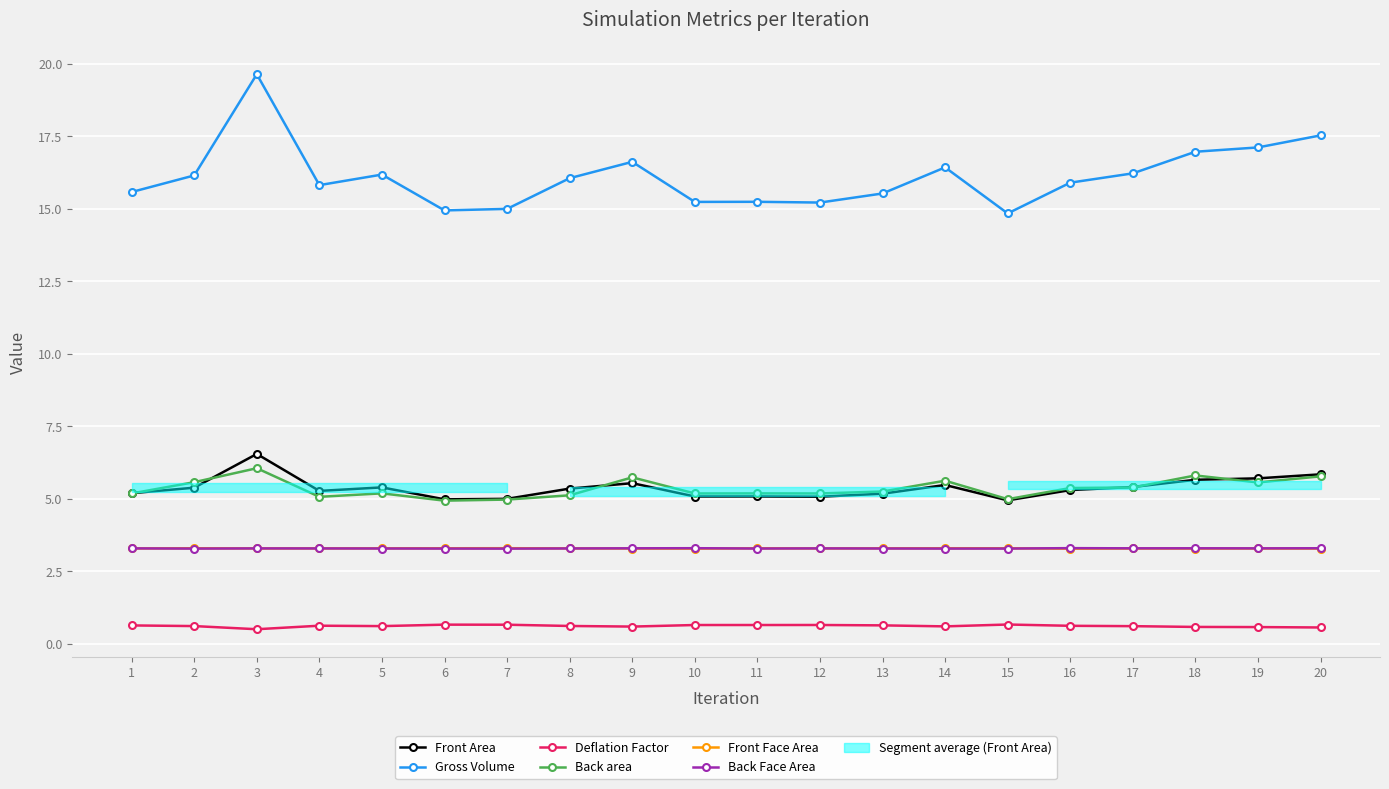

How many distinct data groups are displayed?

6